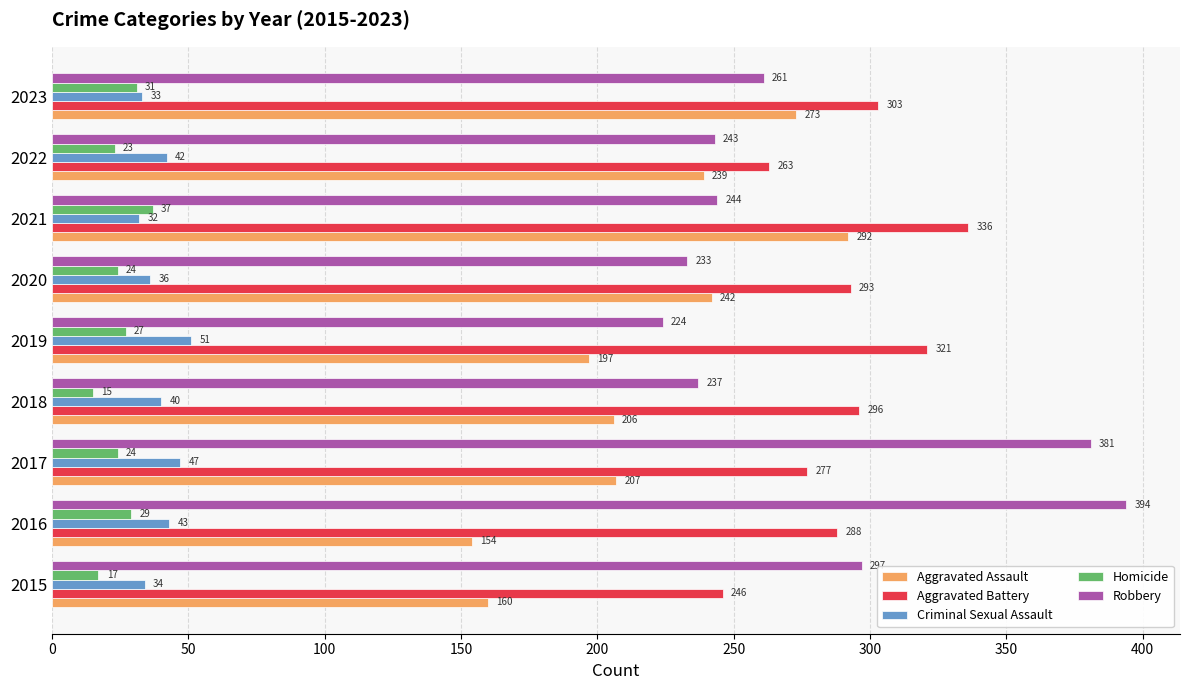

Rank the categories by Robbery value from lowest to highest.

2019, 2020, 2018, 2022, 2021, 2023, 2015, 2017, 2016